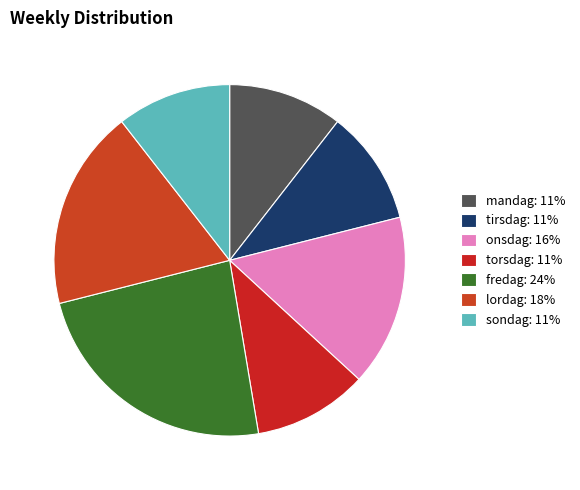

What percentage is the fredag slice, to the nearest percent?

24%